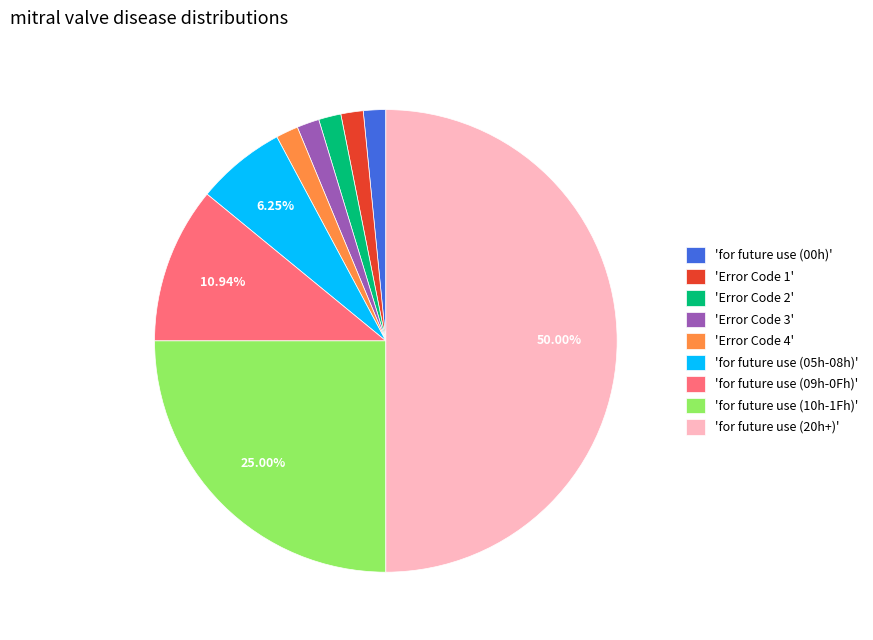

Does 'for future use (10h-1Fh)' account for over 50% of the chart?

No